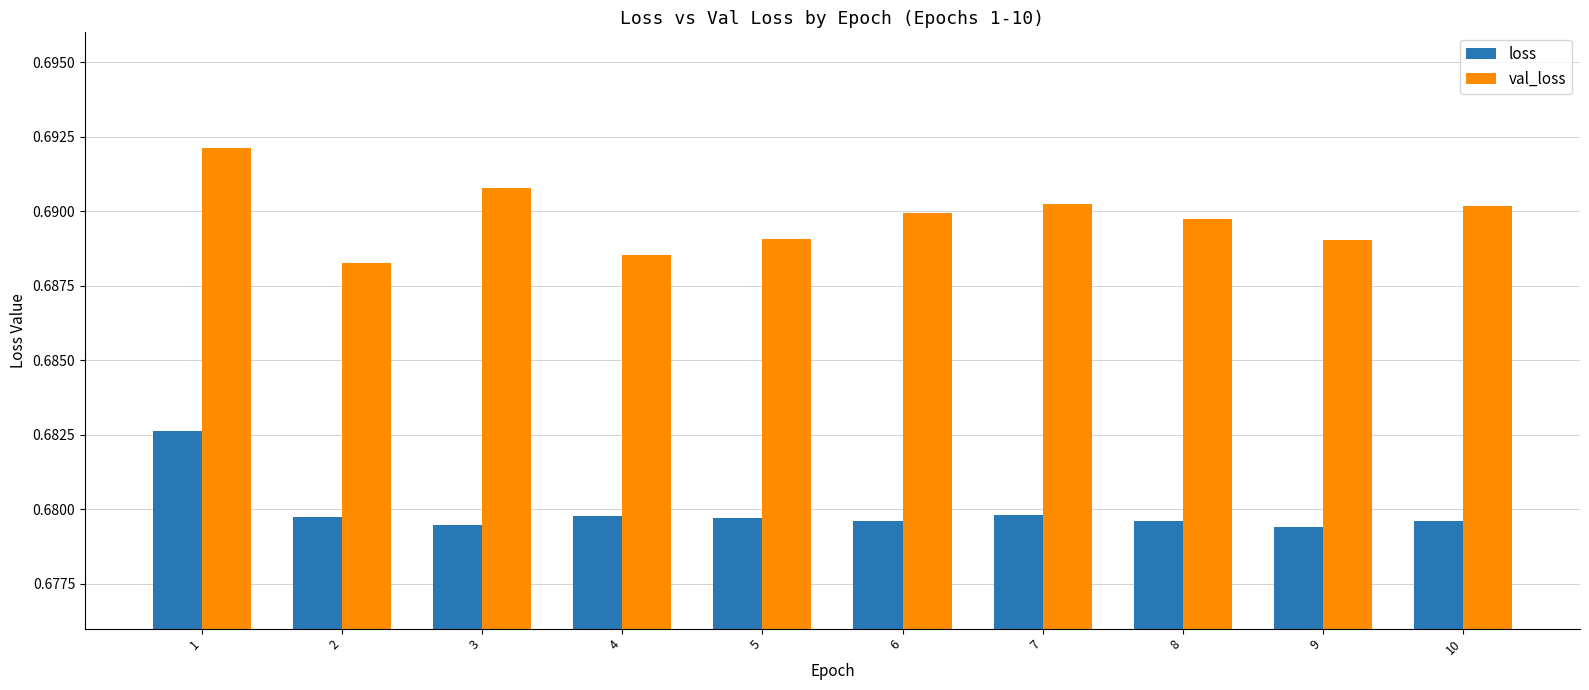

List the series in order of their peak value, highest first.

val_loss, loss